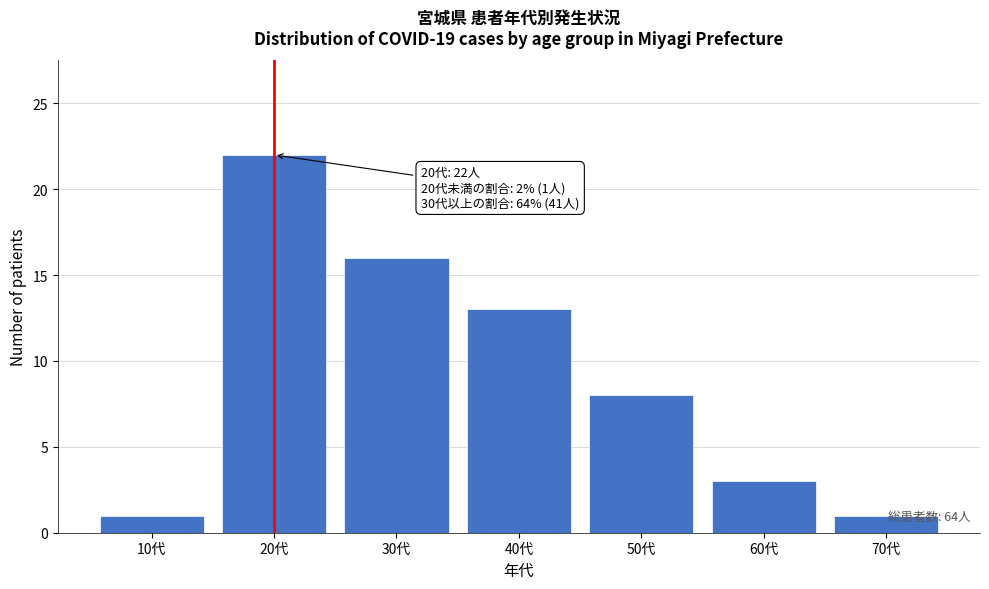

Reading right to left, extract all data points from this chart.

1	3	8	13	16	22	1